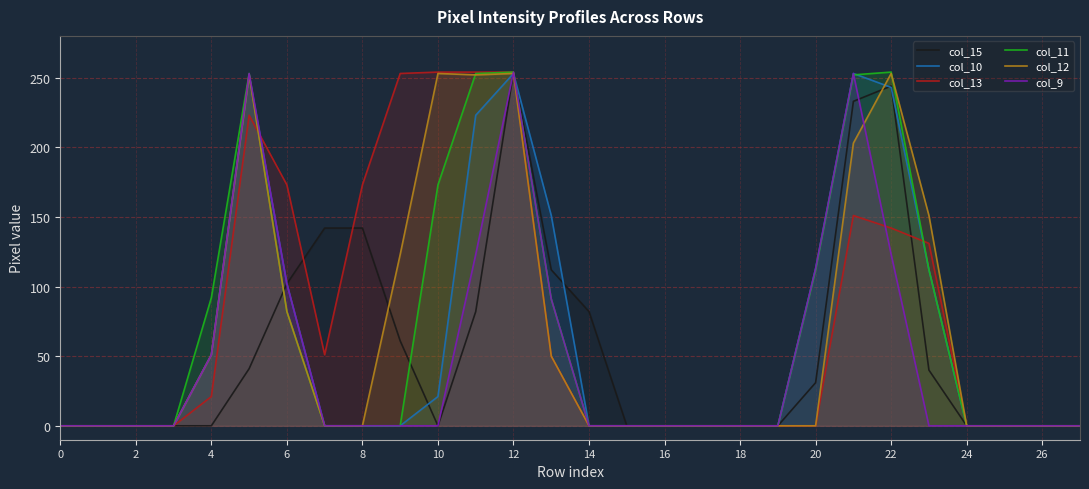

Reading left to right, extract all data points from this chart.

col_15: 0	0	0	0	0	41	102	142	142	61	0	82	254	112	82	0	0	0	0	0	31	233	244	40	0	0	0	0
col_10: 0	0	0	0	51	252	102	0	0	0	21	223	253	151	0	0	0	0	0	0	113	253	243	112	0	0	0	0
col_13: 0	0	0	0	21	223	173	51	173	253	254	254	254	50	0	0	0	0	0	0	0	151	142	131	0	0	0	0
col_11: 0	0	0	0	92	253	82	0	0	0	173	253	254	91	0	0	0	0	0	0	112	252	254	112	0	0	0	0
col_12: 0	0	0	0	51	252	82	0	0	123	253	252	253	50	0	0	0	0	0	0	0	203	253	151	0	0	0	0
col_9: 0	0	0	0	51	253	102	0	0	0	0	123	254	91	0	0	0	0	0	0	113	253	123	0	0	0	0	0